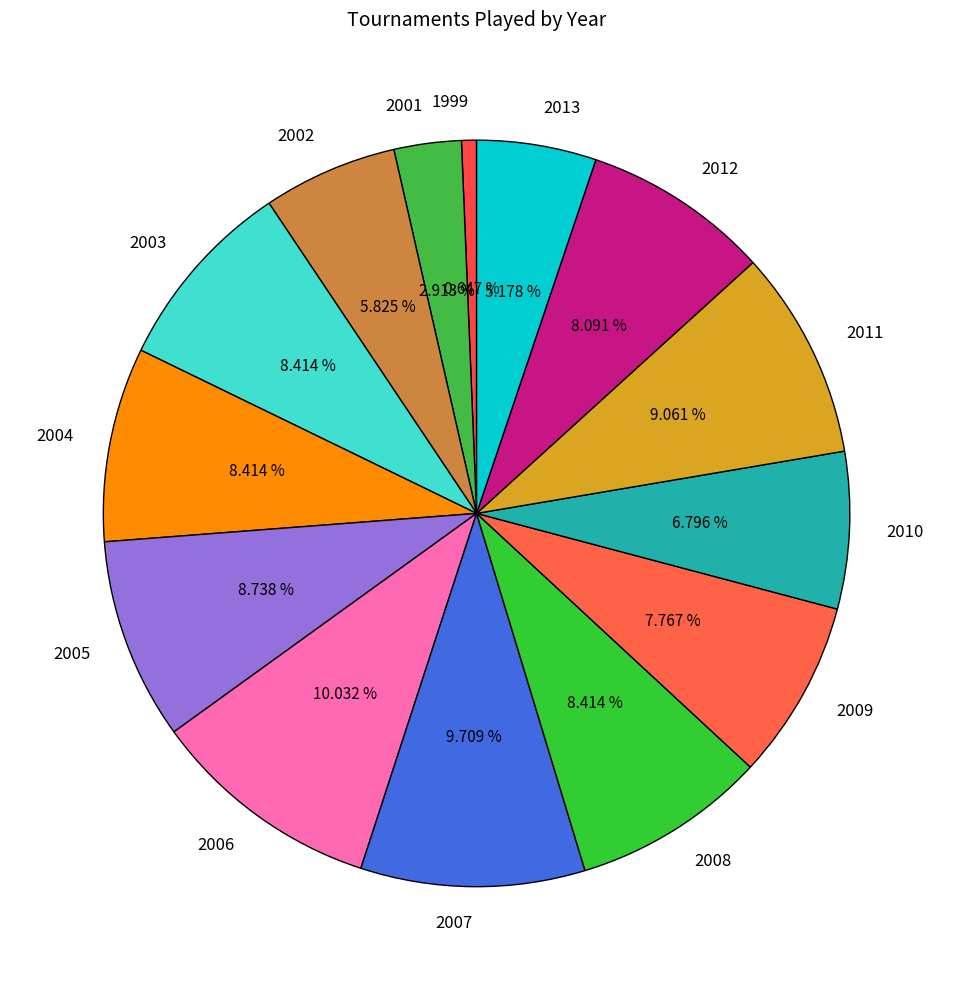

Does any single category account for the majority?

No